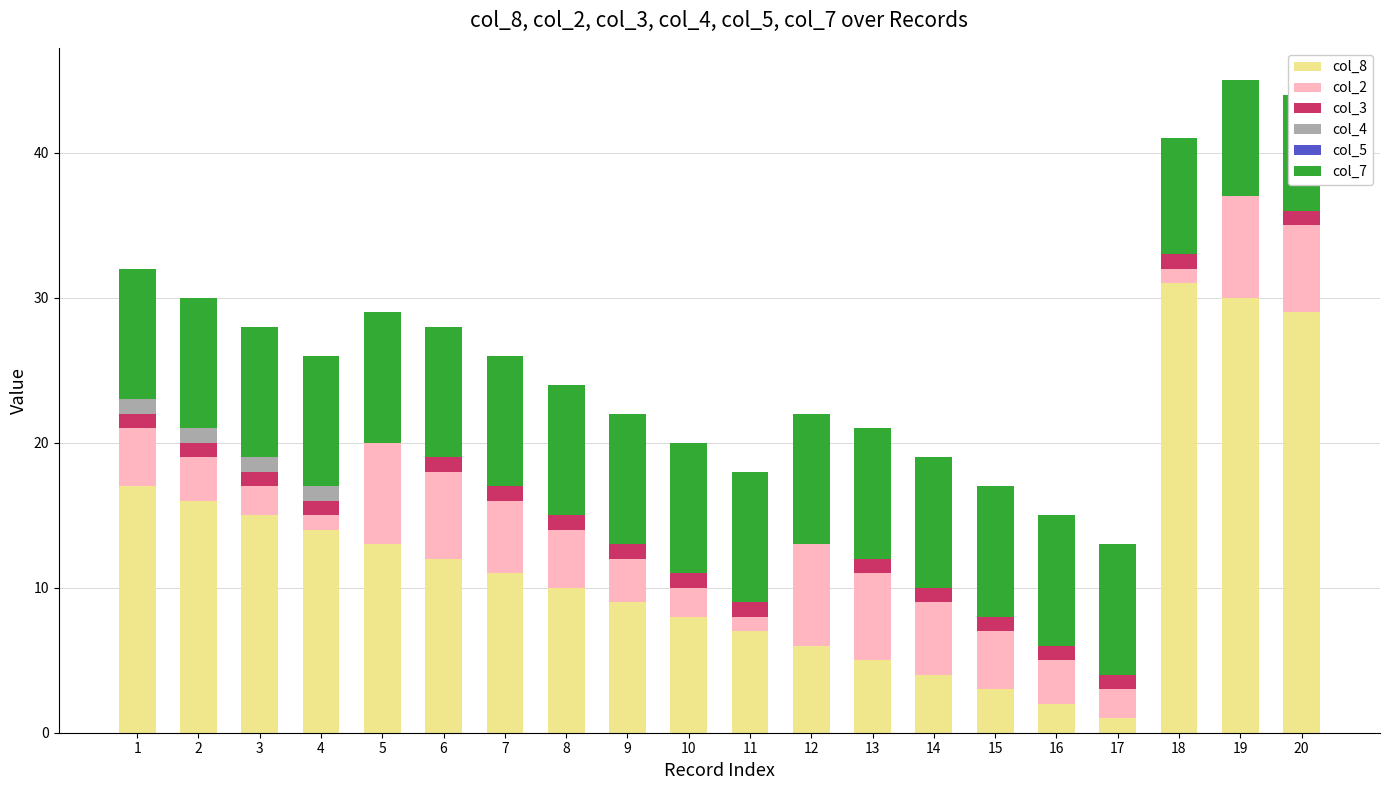

What is the sum of all col_2 values?

79